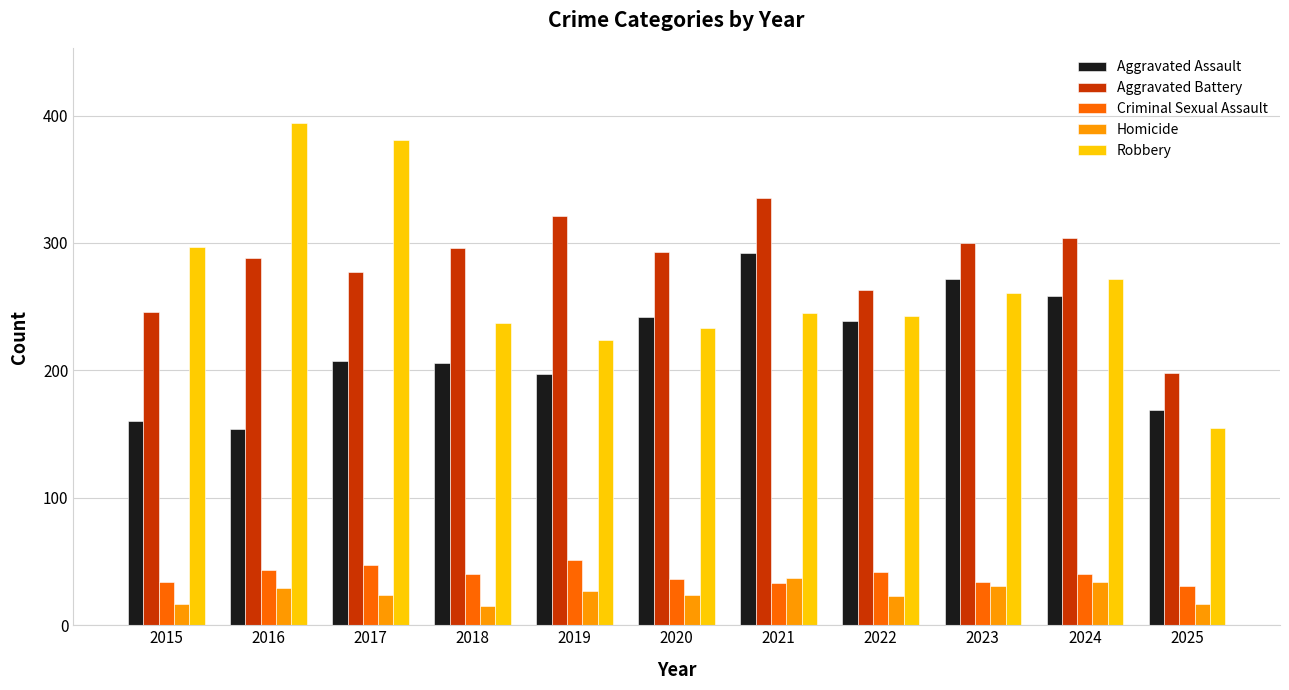

What is the difference between the maximum and minimum values in the Robbery series?

239